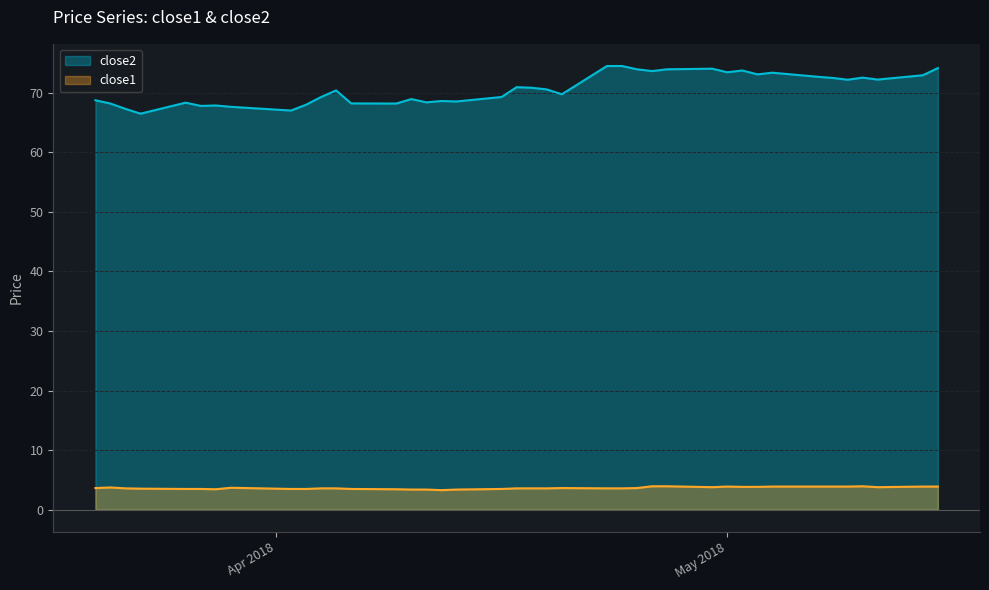

Which series has the largest total across all categories?

close2